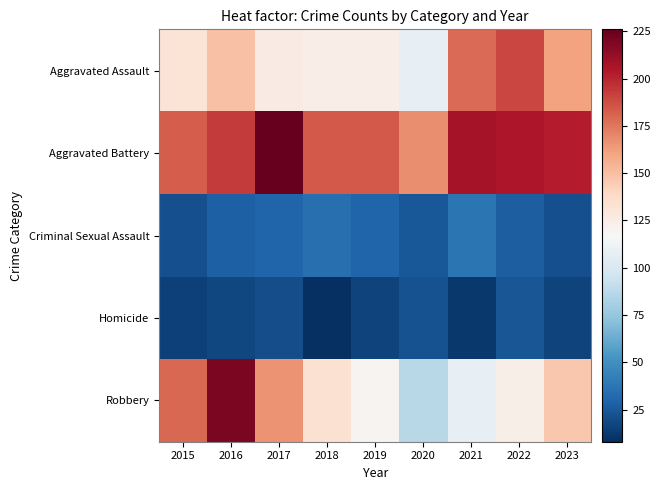

Which label corresponds to the smallest value in the chart?

2018